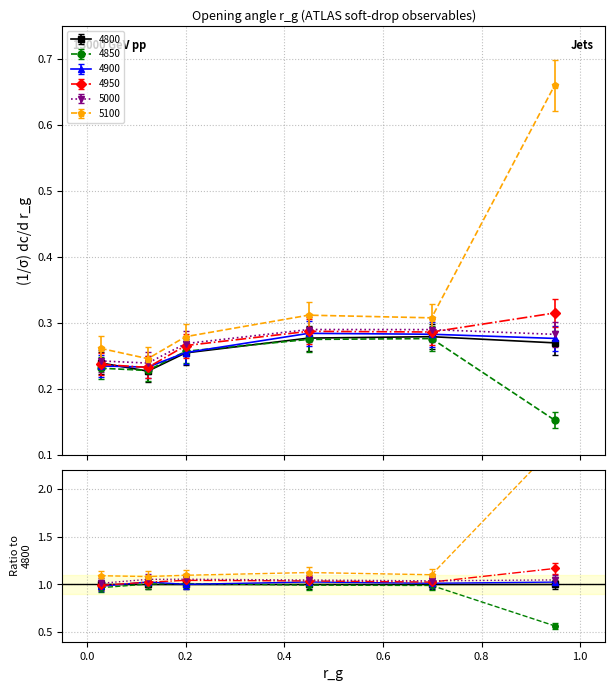

Where is the first local minimum for 4850?

0.1232876712328767